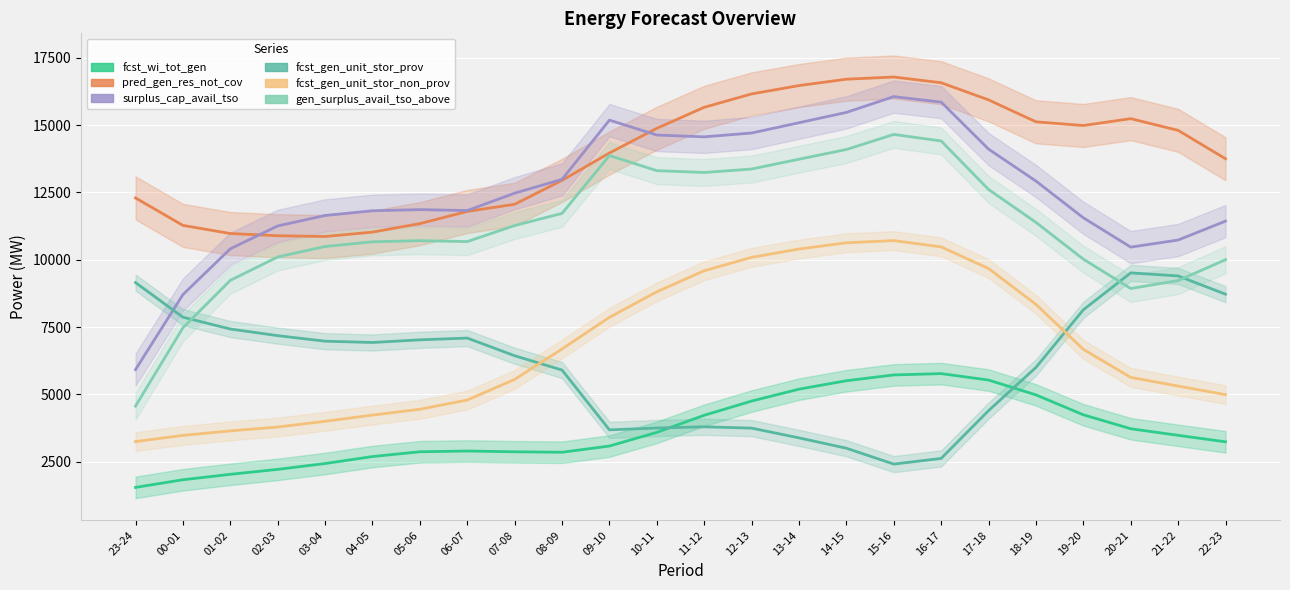

Which series has the largest range (max minus min)?

surplus_cap_avail_tso